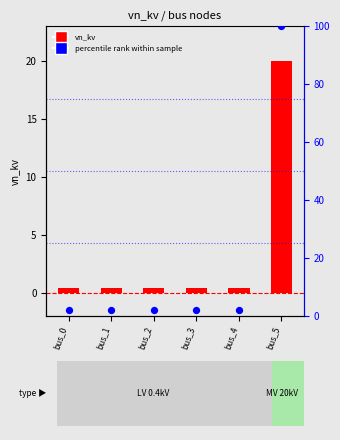

What are all the series names shown in the legend?

vn_kv, percentile rank